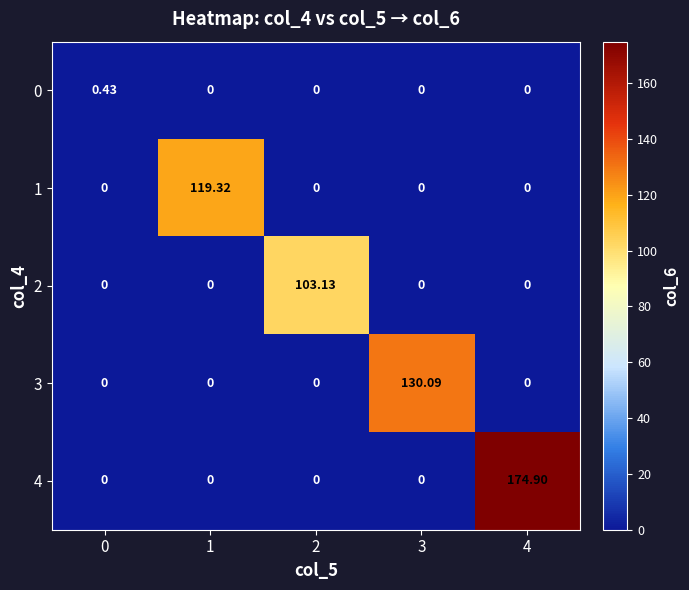

How many data points in 4 are above 0?

1